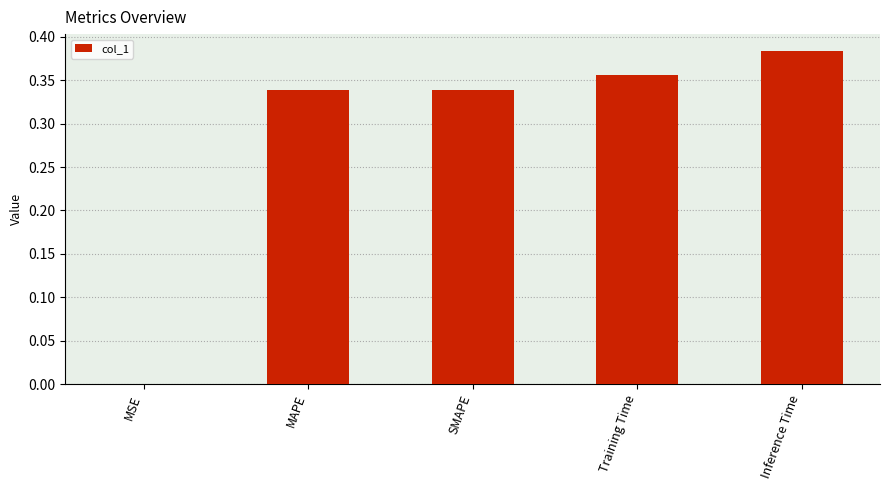

Is it true that the value at SMAPE is 0.1?

False